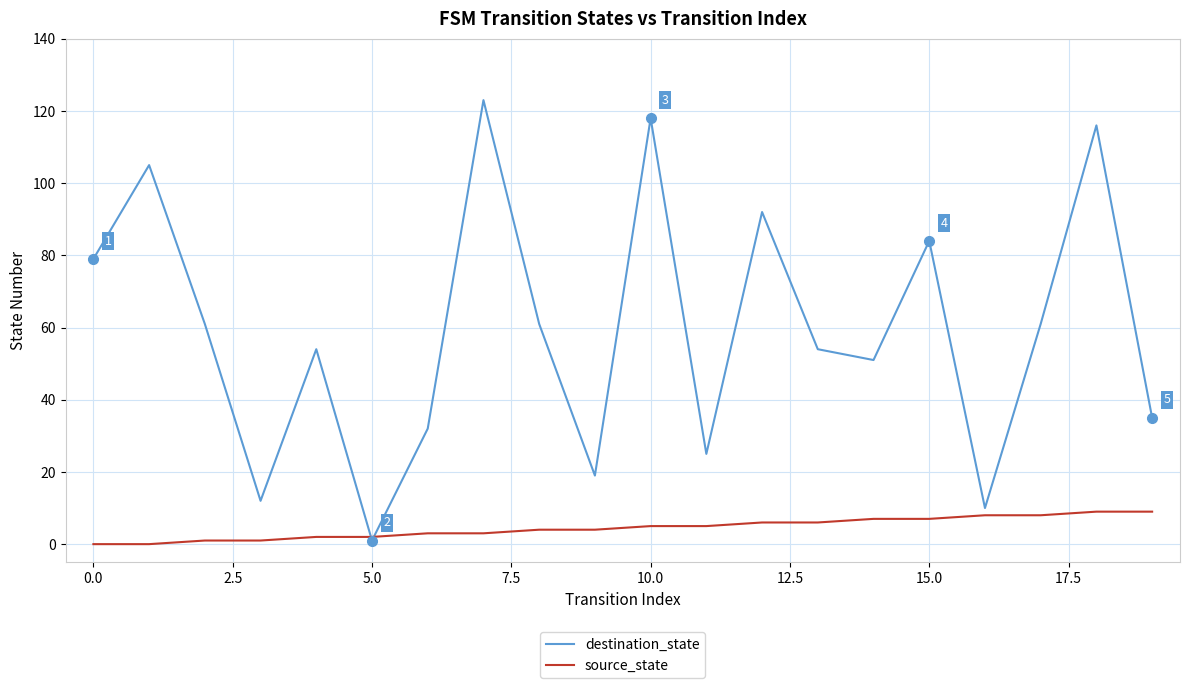

What is the highest value of the destination_state series?

123